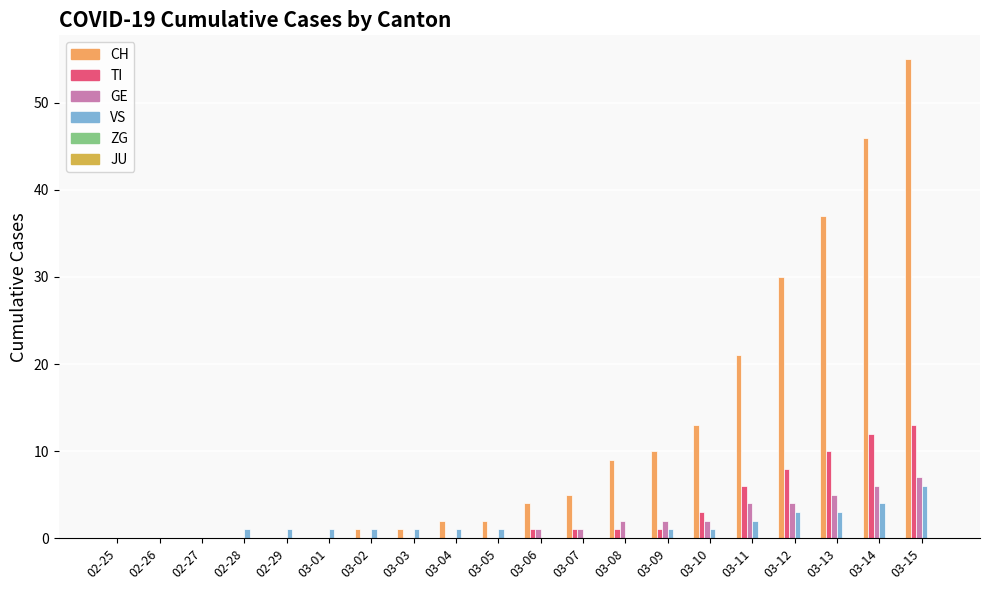

True or false: CH has a value of 21 at 03-11.

True